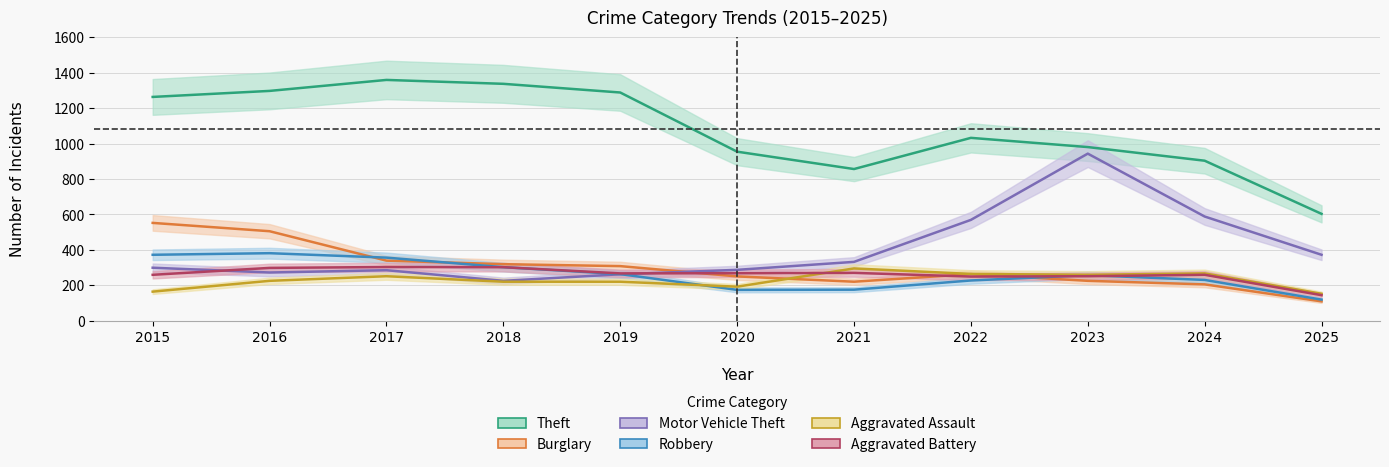

At which category does Burglary reach its first local peak?

2022